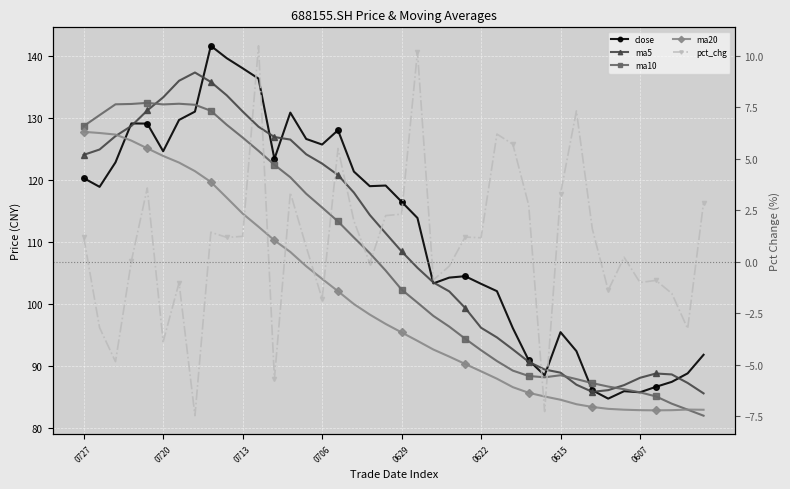

What are all the series names shown in the legend?

close, ma5, ma10, ma20, pct_chg